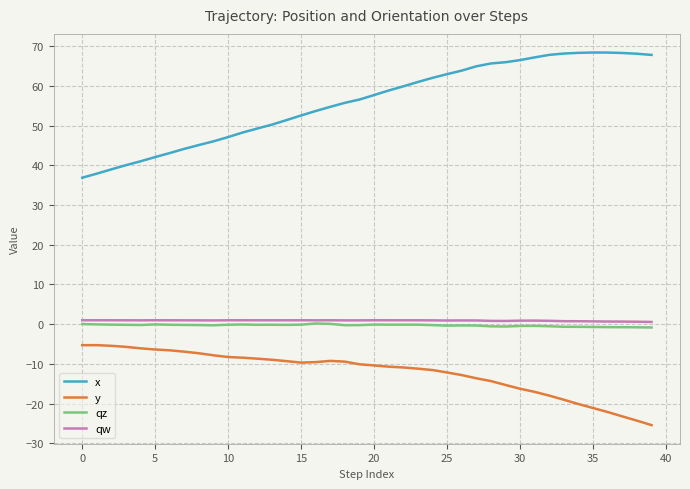

Which series has the largest total across all categories?

x